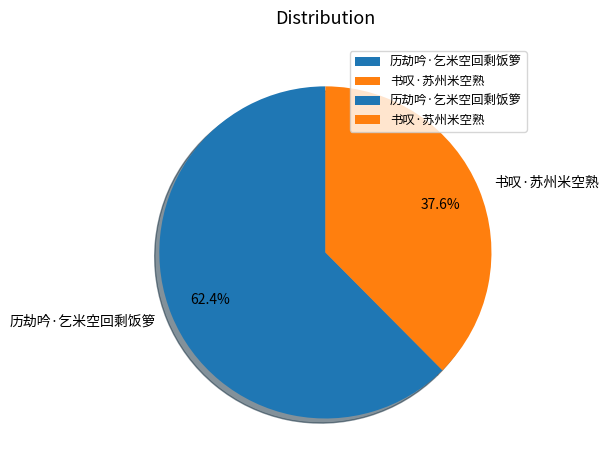

Which category has the smallest portion of the pie?

书叹·苏州米空熟